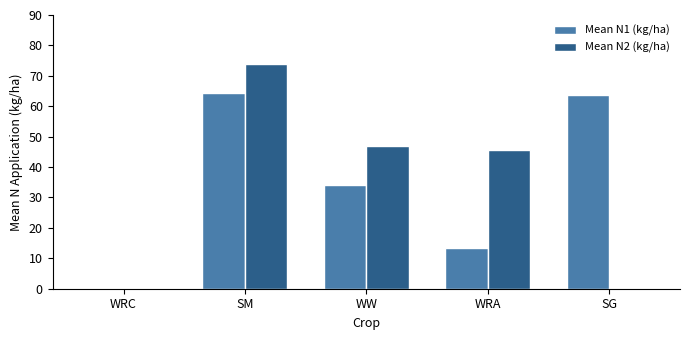

At which category is the sum across all series the highest?

SM